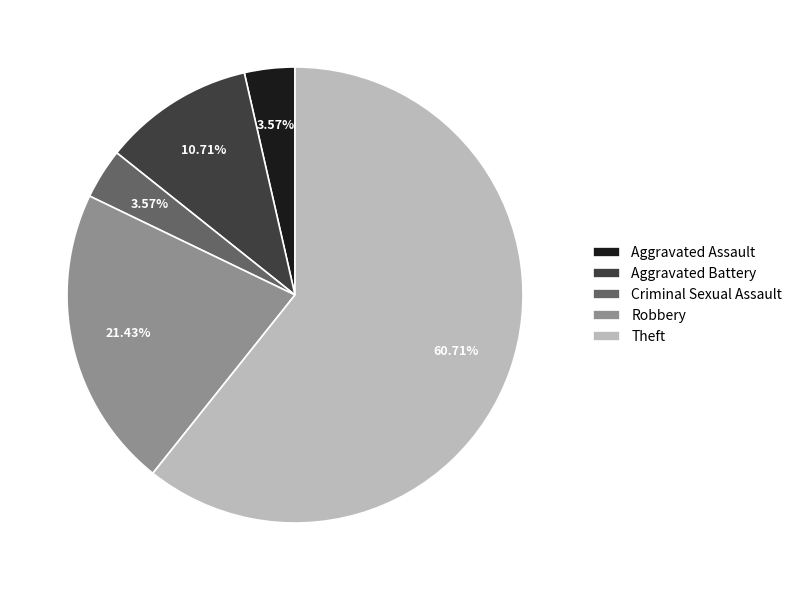

Which slice represents more than half of the pie?

Theft